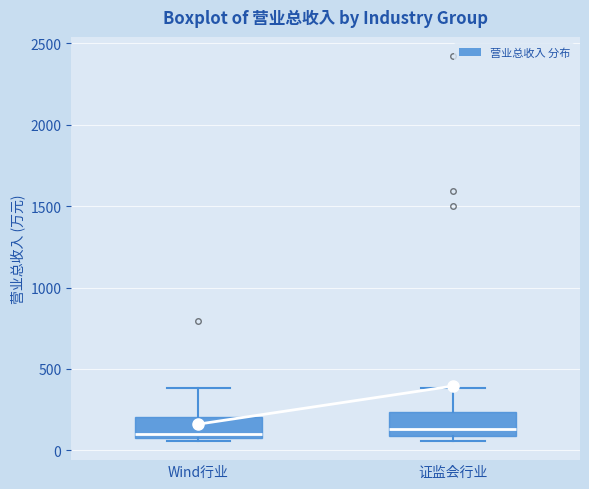

Where is the lower edge of the box for 证监会行业 on the y-axis? The values are not printed on the chart, so give them approximately, as read against the axis.

100